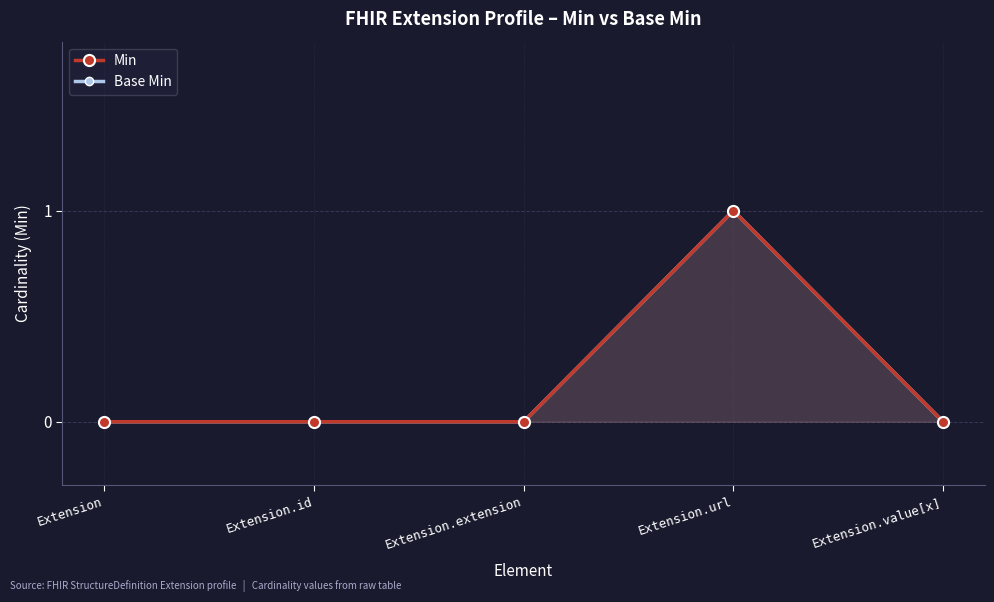

What is the total value across all series at Extension.url?

2